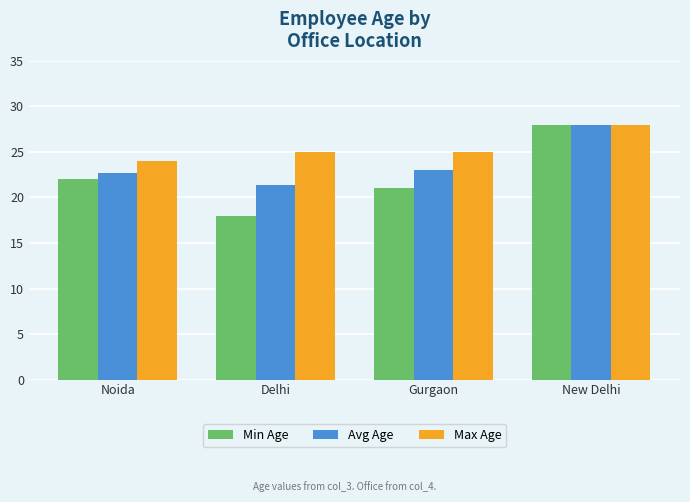

What is the average value of the Avg Age series?

23.8